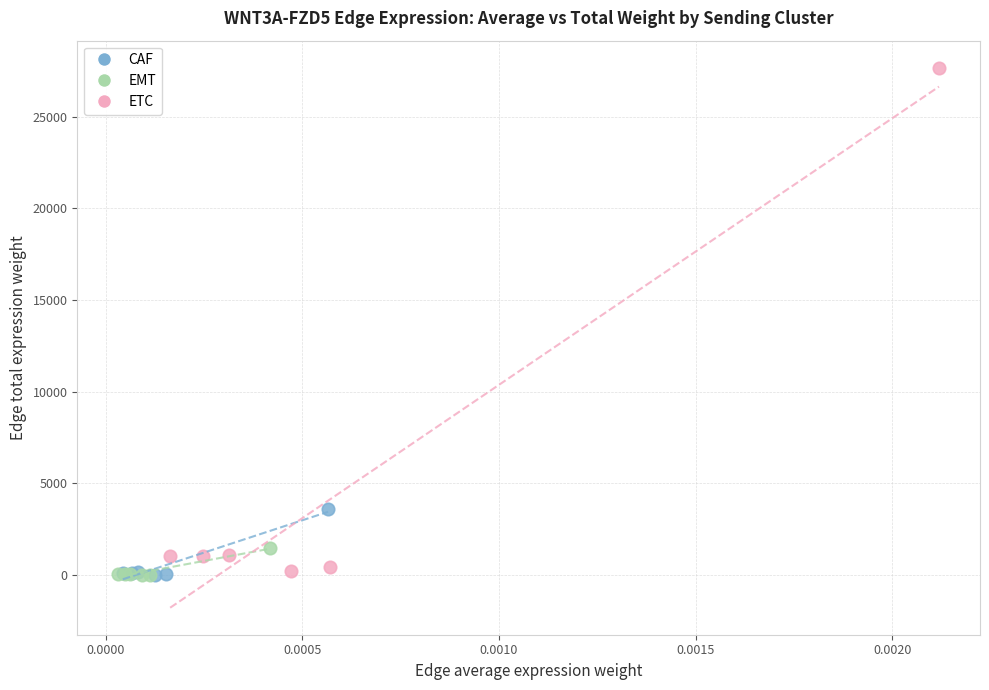

Which series contains the highest Y value?

ETC